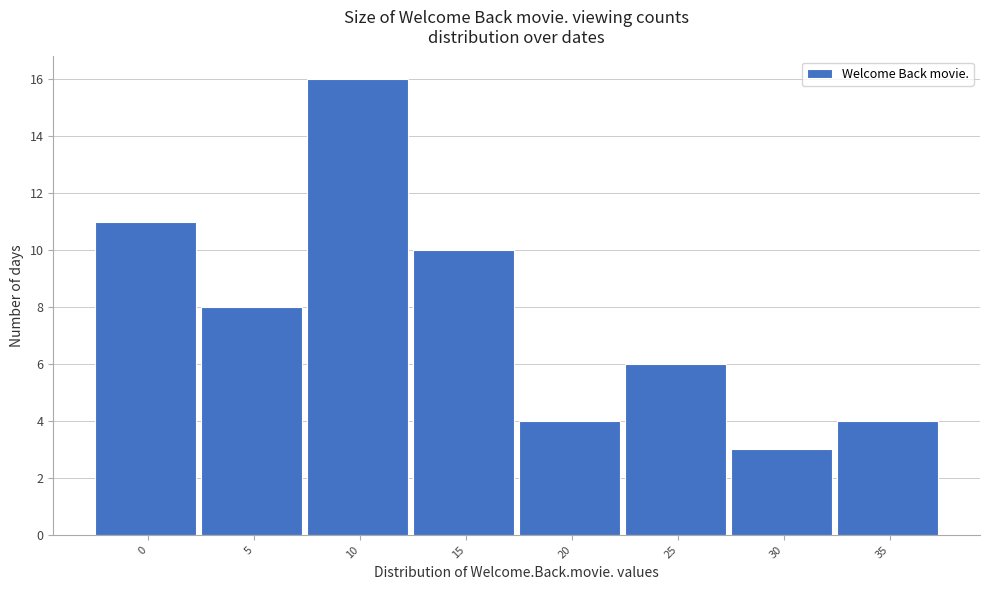

Reading left to right, what are all the values shown in this chart?

11	8	16	10	4	6	3	4